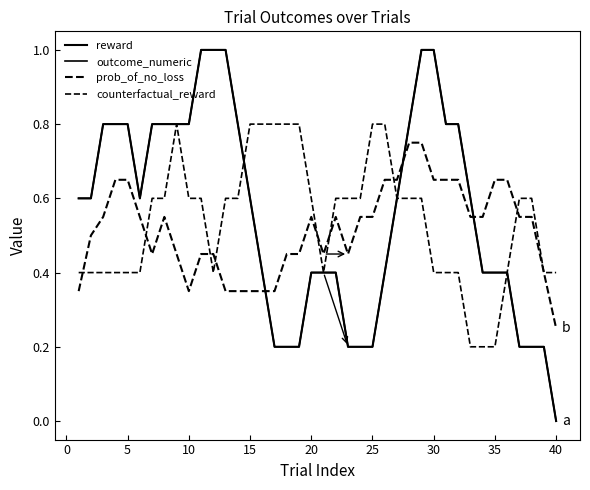

Does the chart have visible grid lines?

No